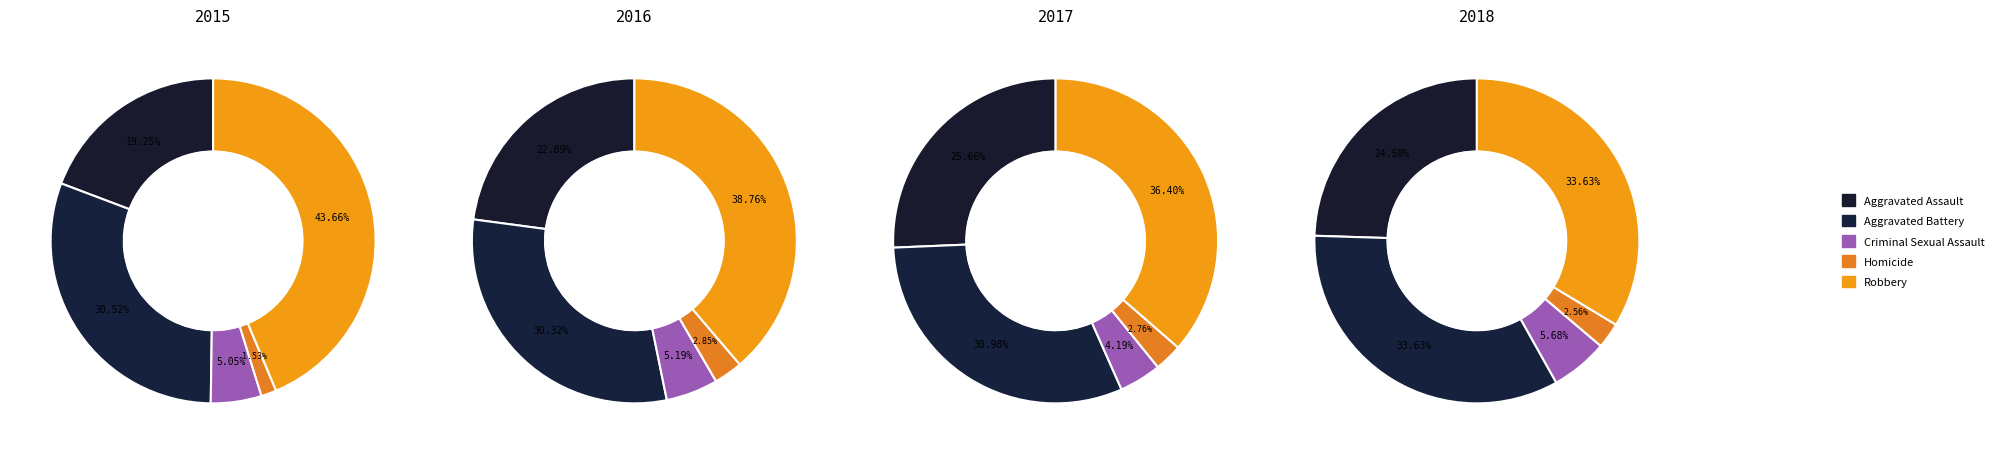

Is the sum of Robbery and Criminal Sexual Assault greater than half?

No